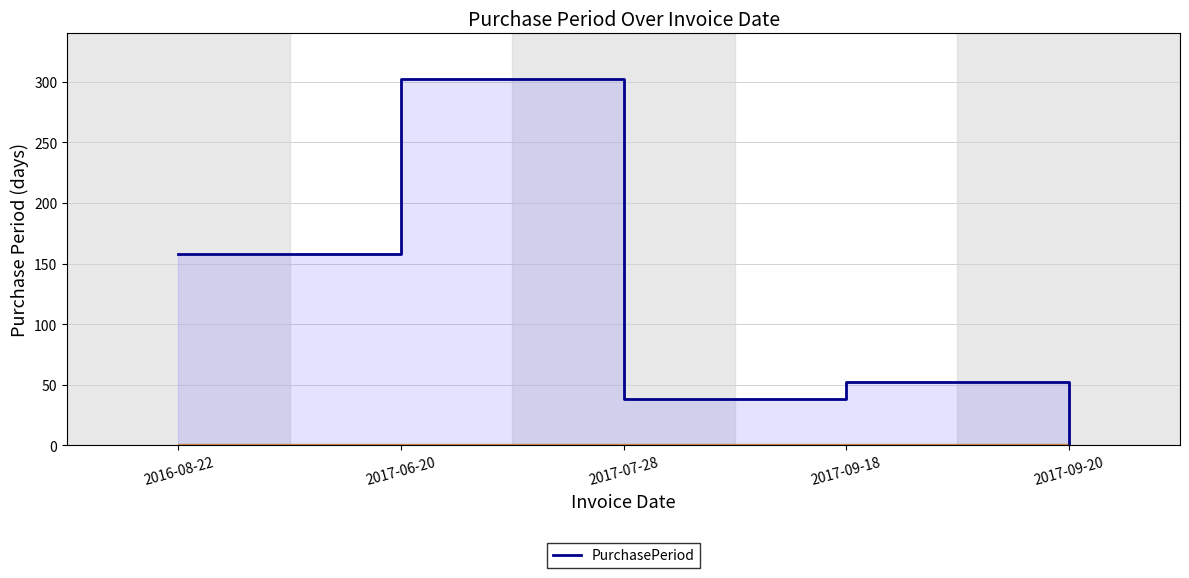

What is the sum of the values at 2017-09-20 and 2017-07-28?

40